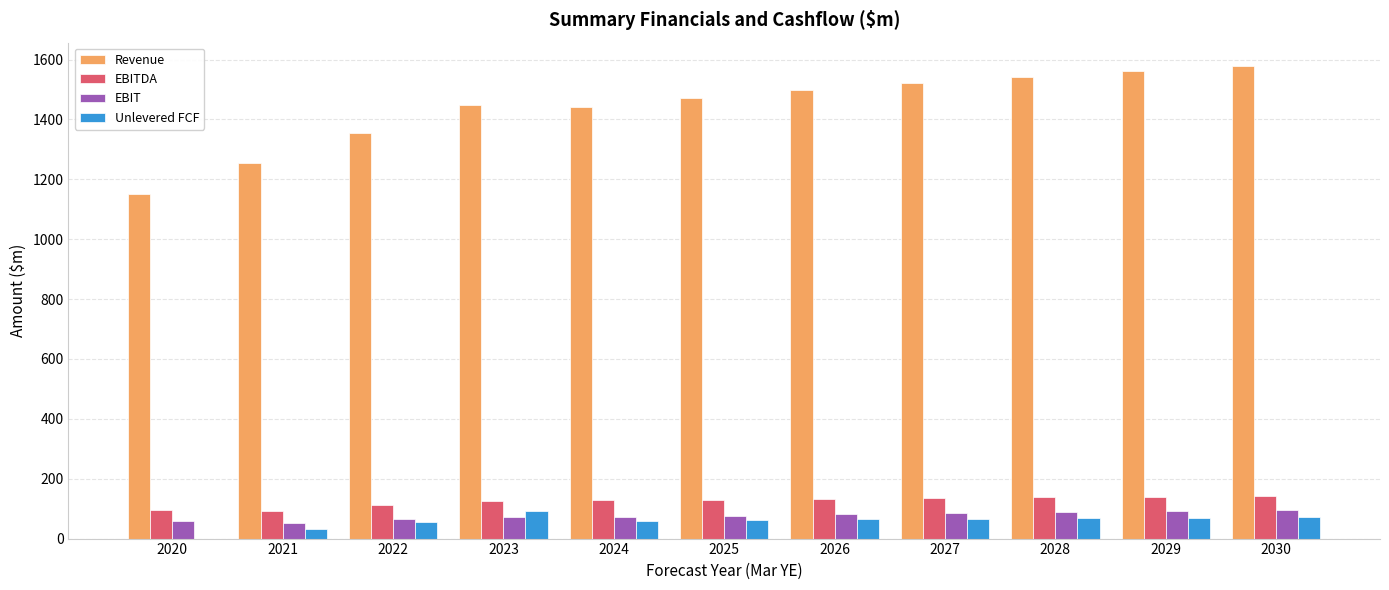

Is the value of EBITDA at 2025 greater than the value of Revenue at 2029?

No